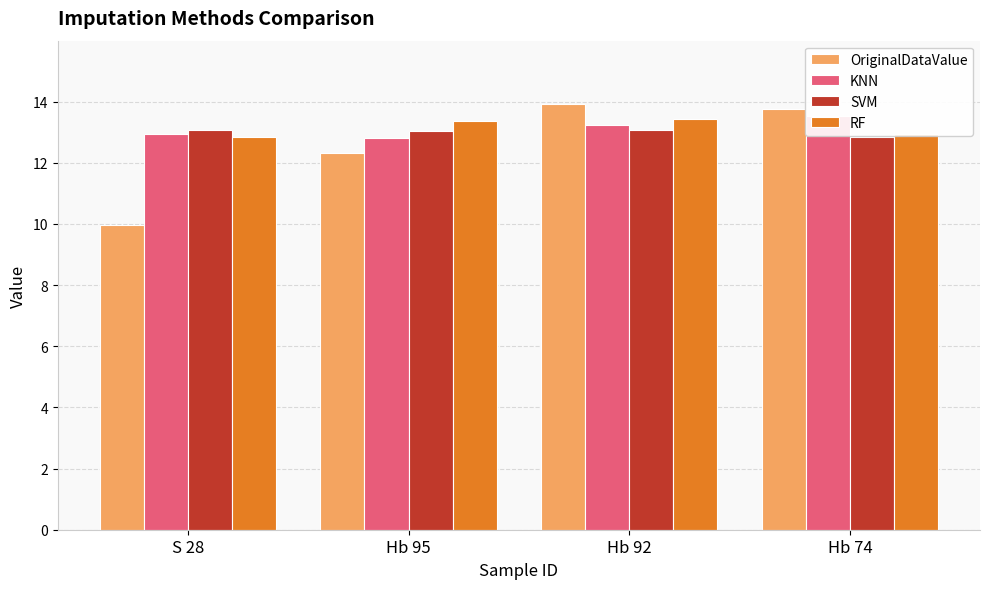

Which series has the largest total across all categories?

RF